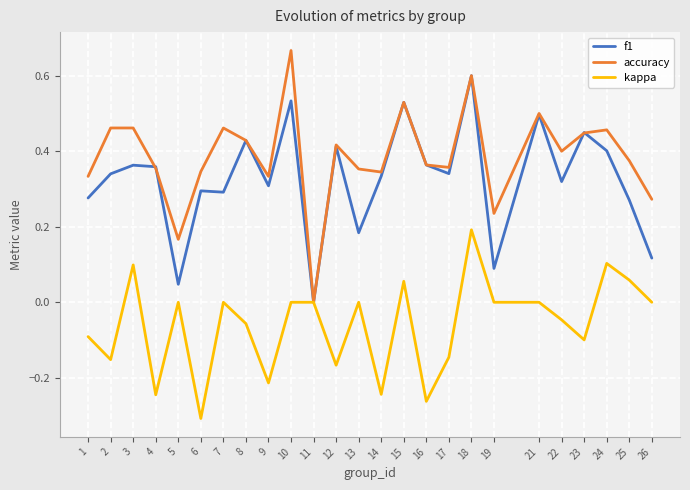

Which series has the largest total across all categories?

accuracy